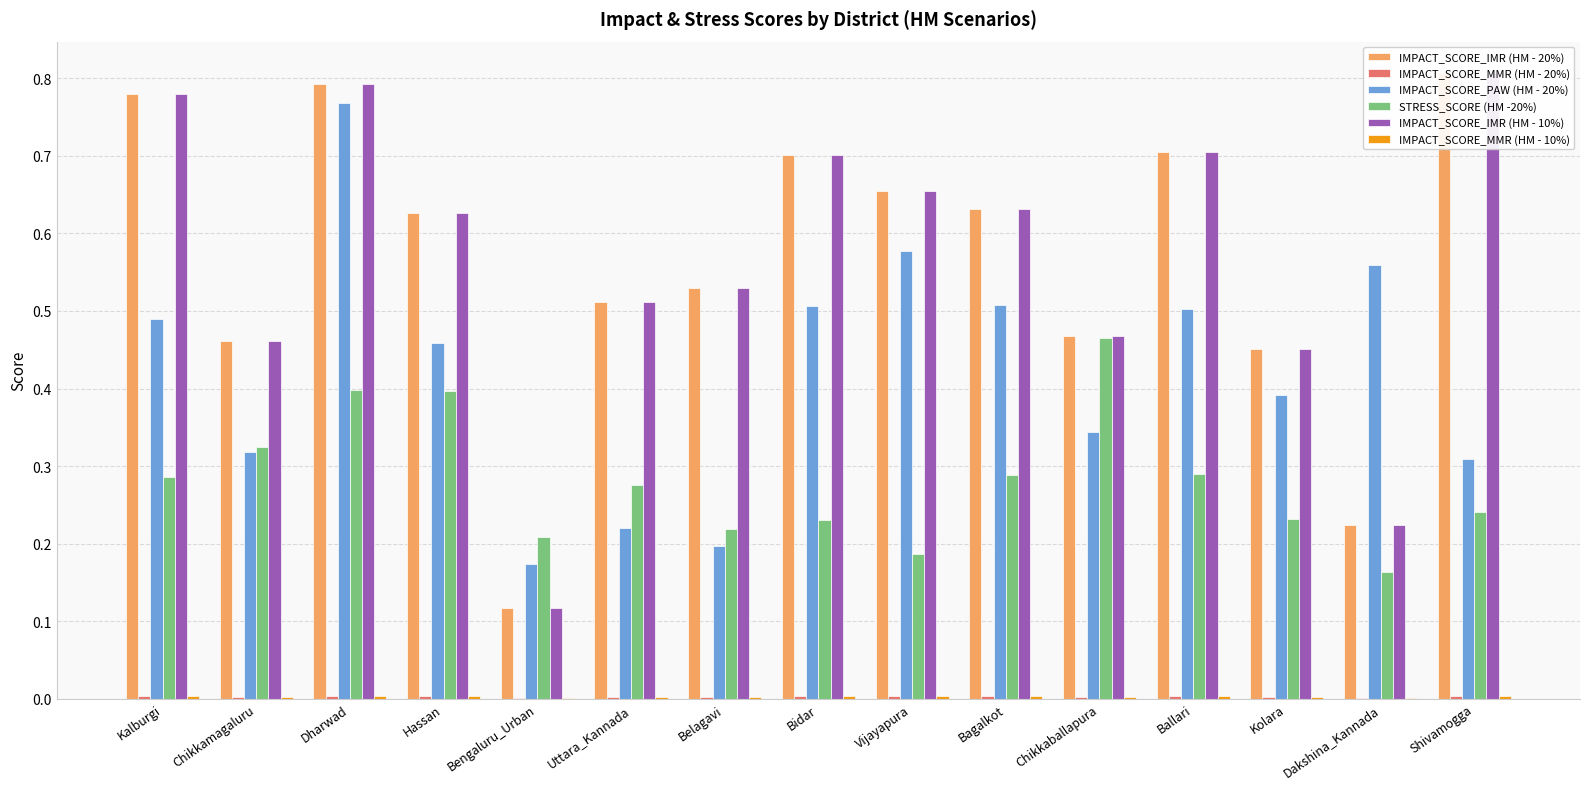

What is the difference between the highest and lowest values at Shivamogga?

0.8